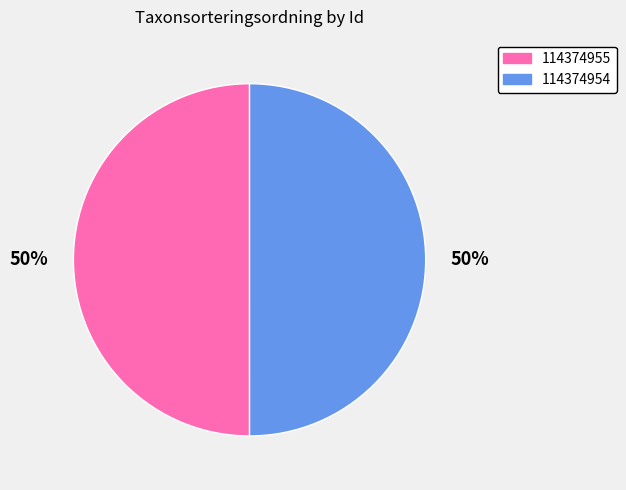

To the nearest percent, what is the combined percentage of 114374955 and 114374954?

100%